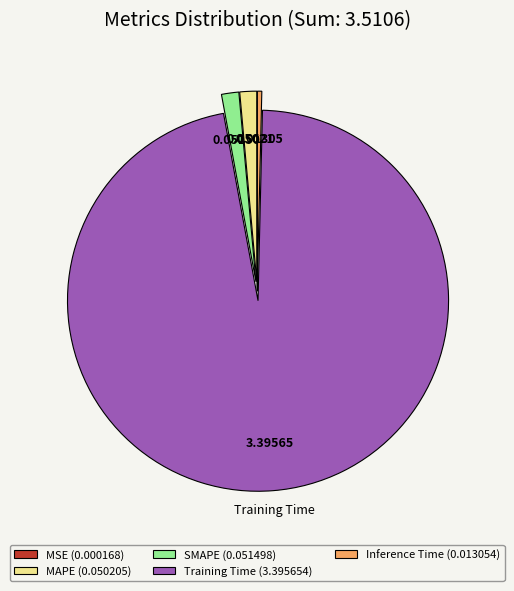

Between Training Time (3.395654) and Inference Time (0.013054), which is larger?

Training Time (3.395654)